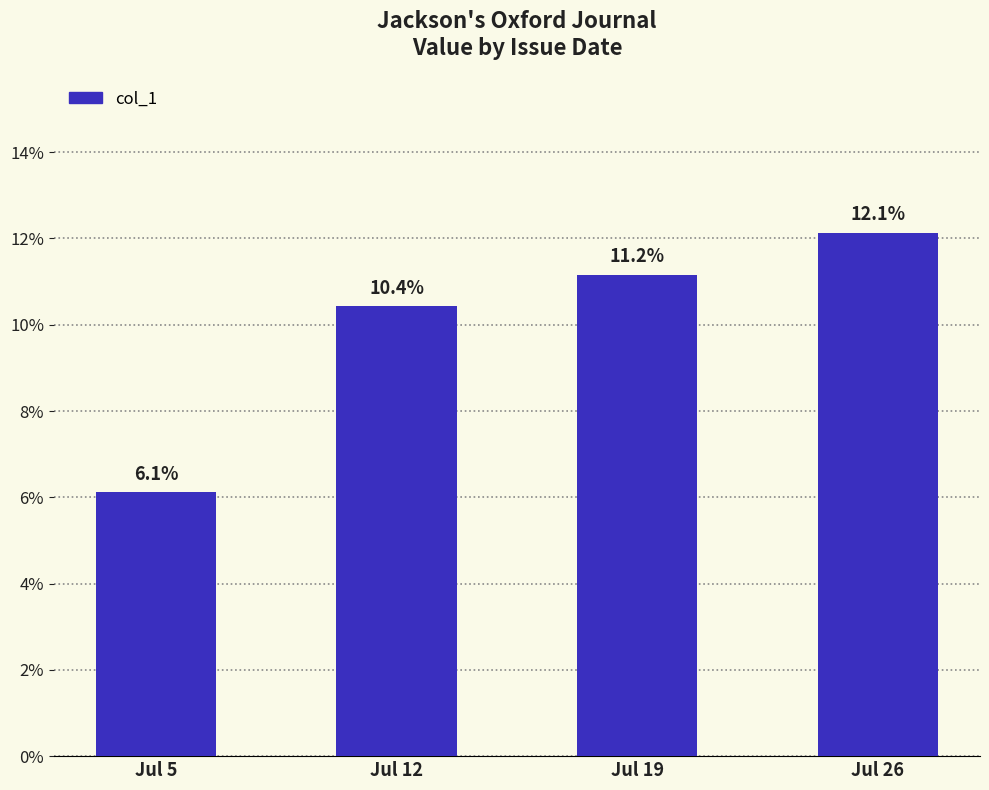

True or false: the data shows 0.1 at Jul 5.

True